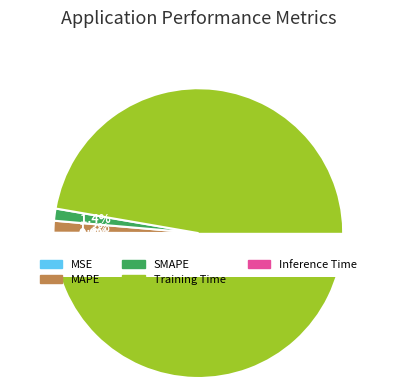

Which category has the smallest portion of the pie?

MSE